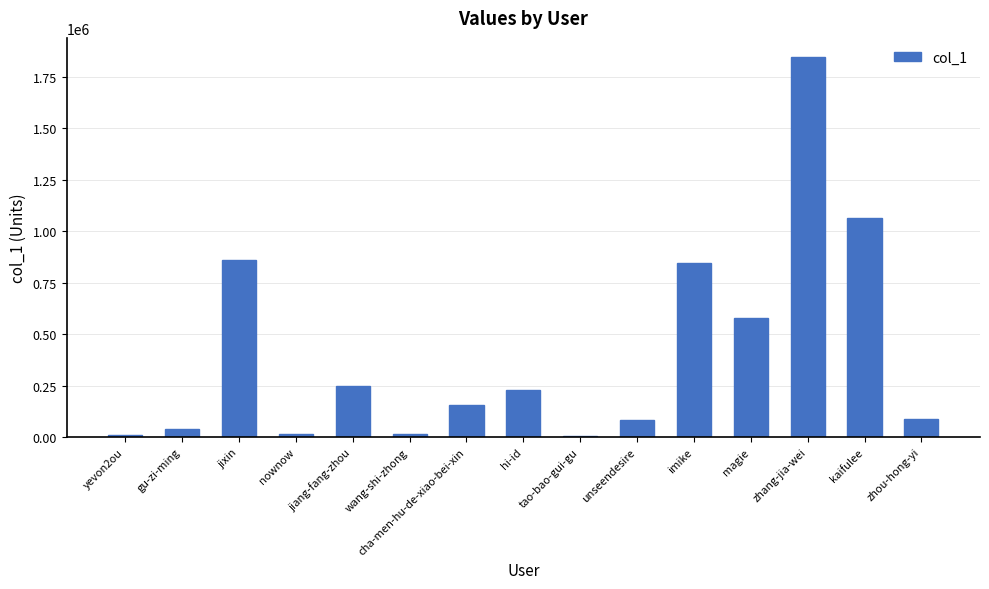

What is the approximate value at gu-zi-ming?

41661